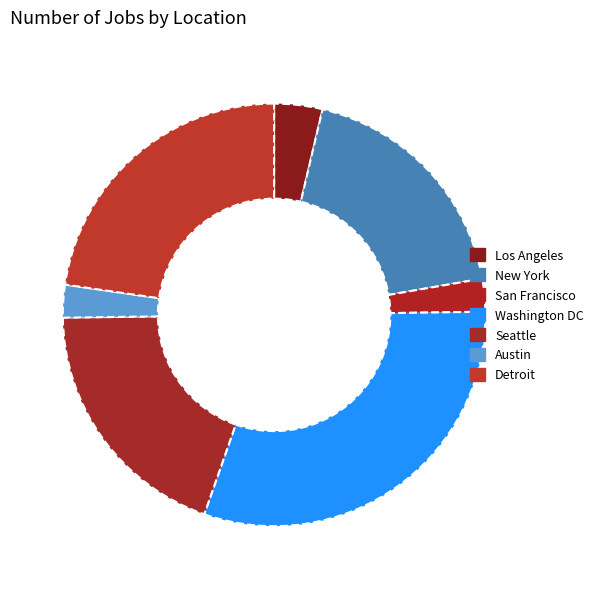

How many slices are in this pie chart?

7